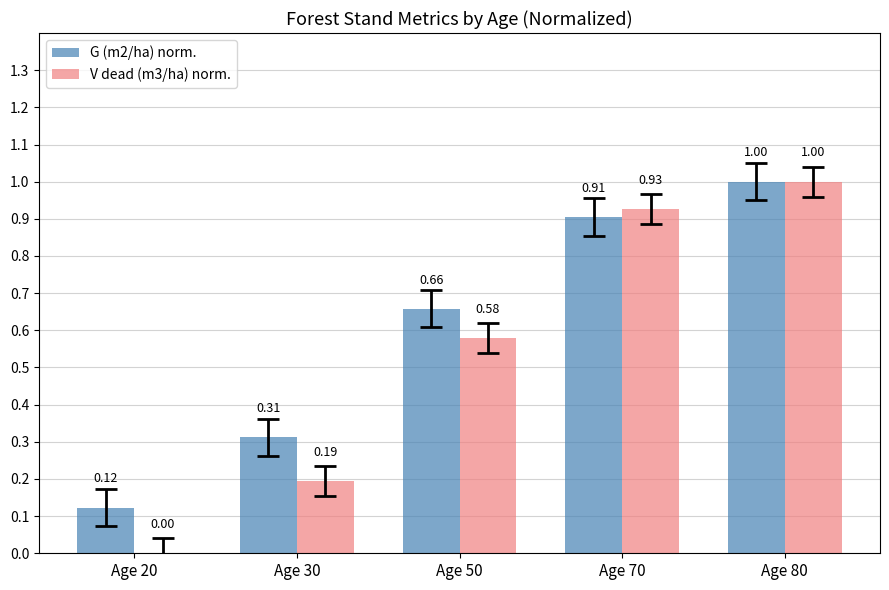

What is the sum of all G (m2/ha) norm. values?

3.0